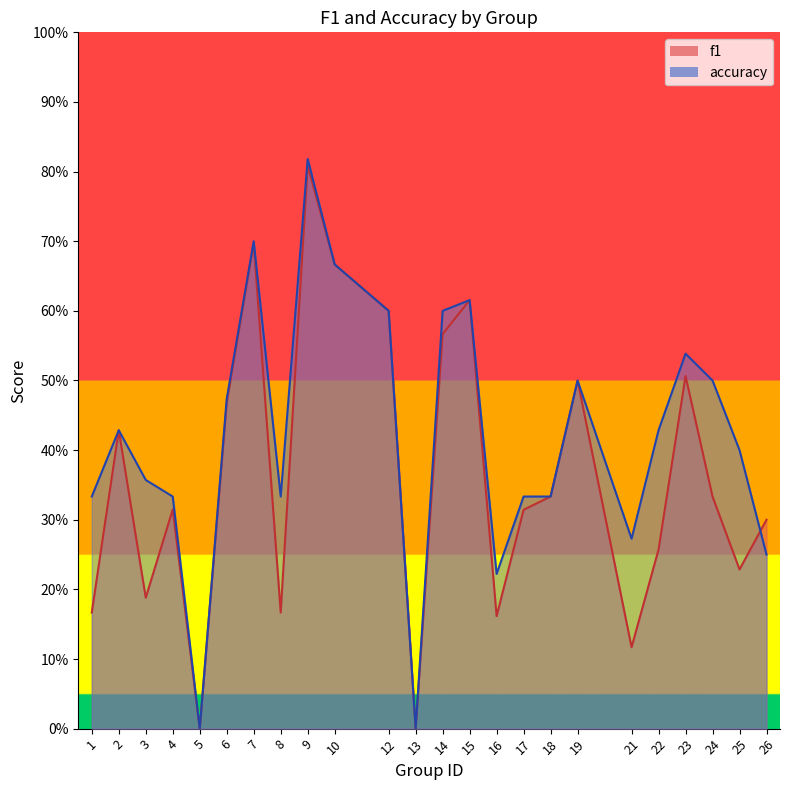

In accuracy, how many points are higher than both neighbors (excluding endpoints)?

6